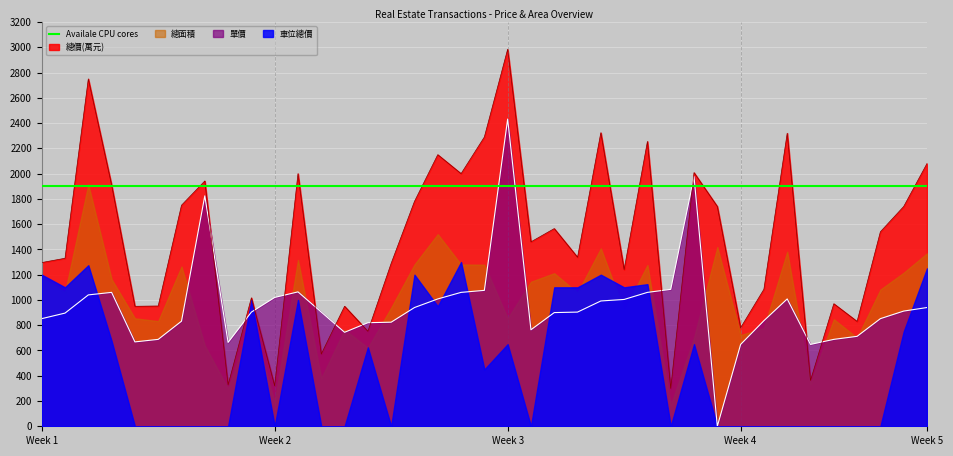

What is the sum of the 單價 values at 14 and 27?

1804